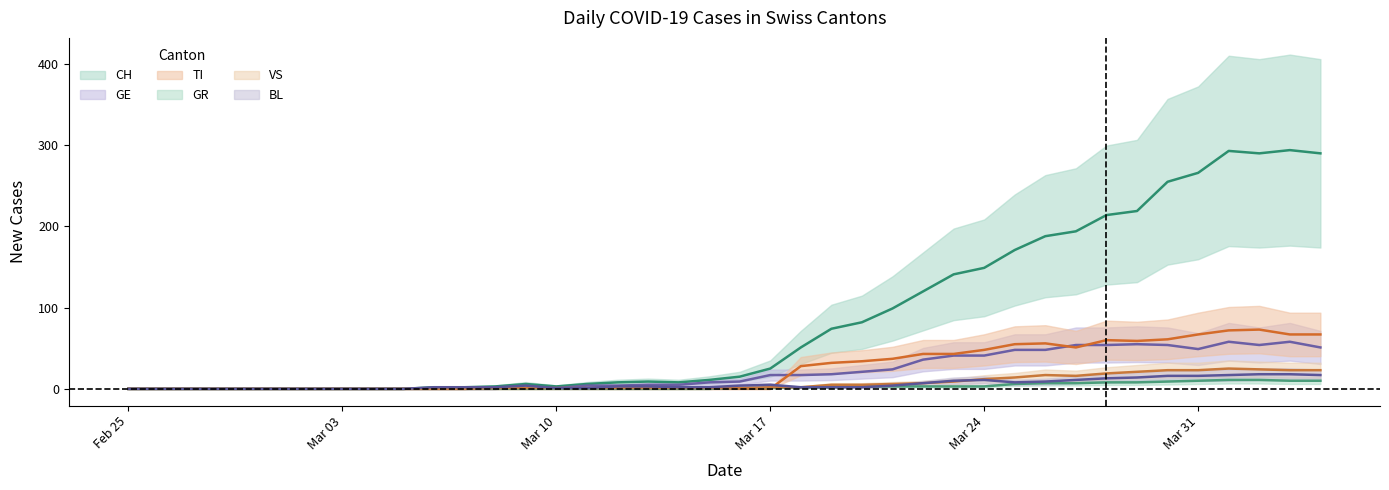

What are all the series names shown in the legend?

CH, TI, GR, VS, BL, GE